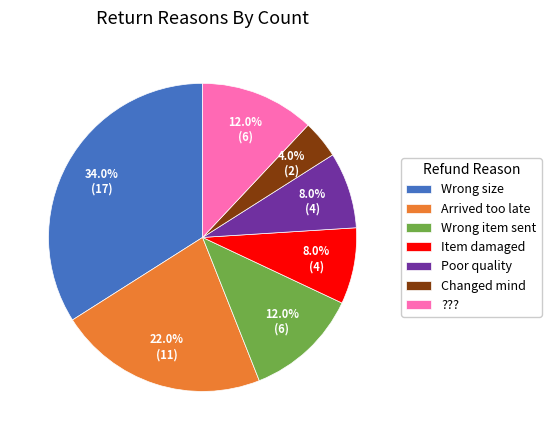

The Poor quality slice represents 19% of the pie. True or false?

False